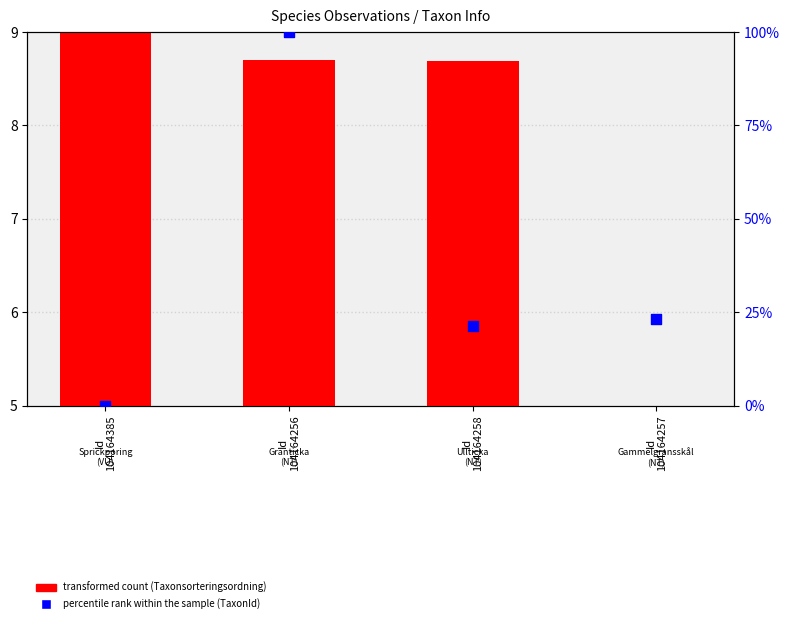

What are all the series names shown in the legend?

transformed count (Taxonsorteringsordning), percentile rank within the sample (TaxonId)